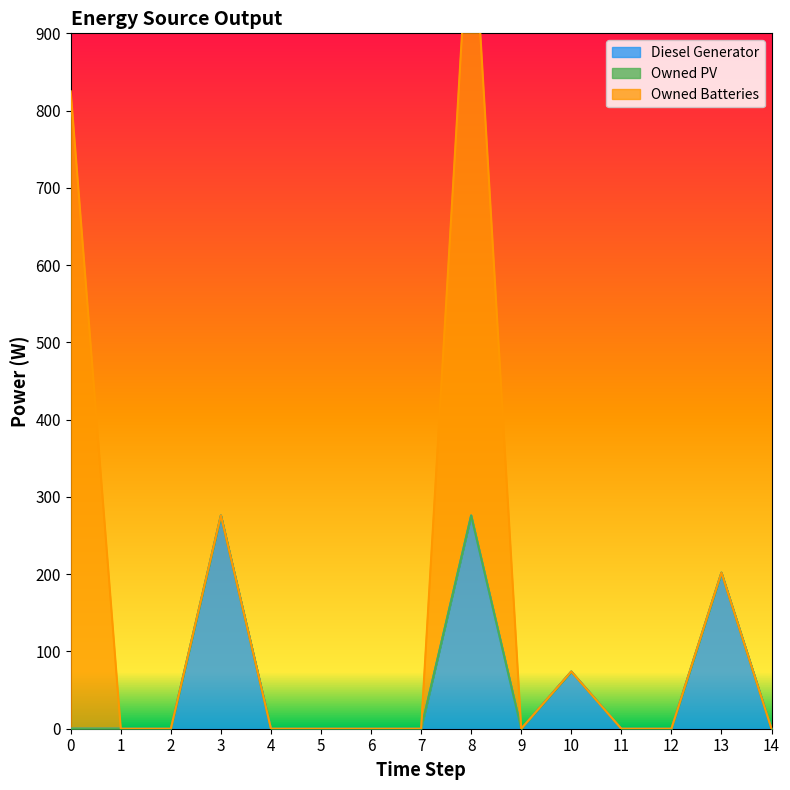

Reading left to right, extract all data points from this chart.

Diesel Generator: 0	0	0	276	0	0	0	0	276	0	74	0	0	202	0
Owned PV: 0	0	0	0	0	0	0	0	0	0	0	0	0	0	0
Owned Batteries: 825	0	0	0	0	0	0	0	825	0	0	0	0	0	0